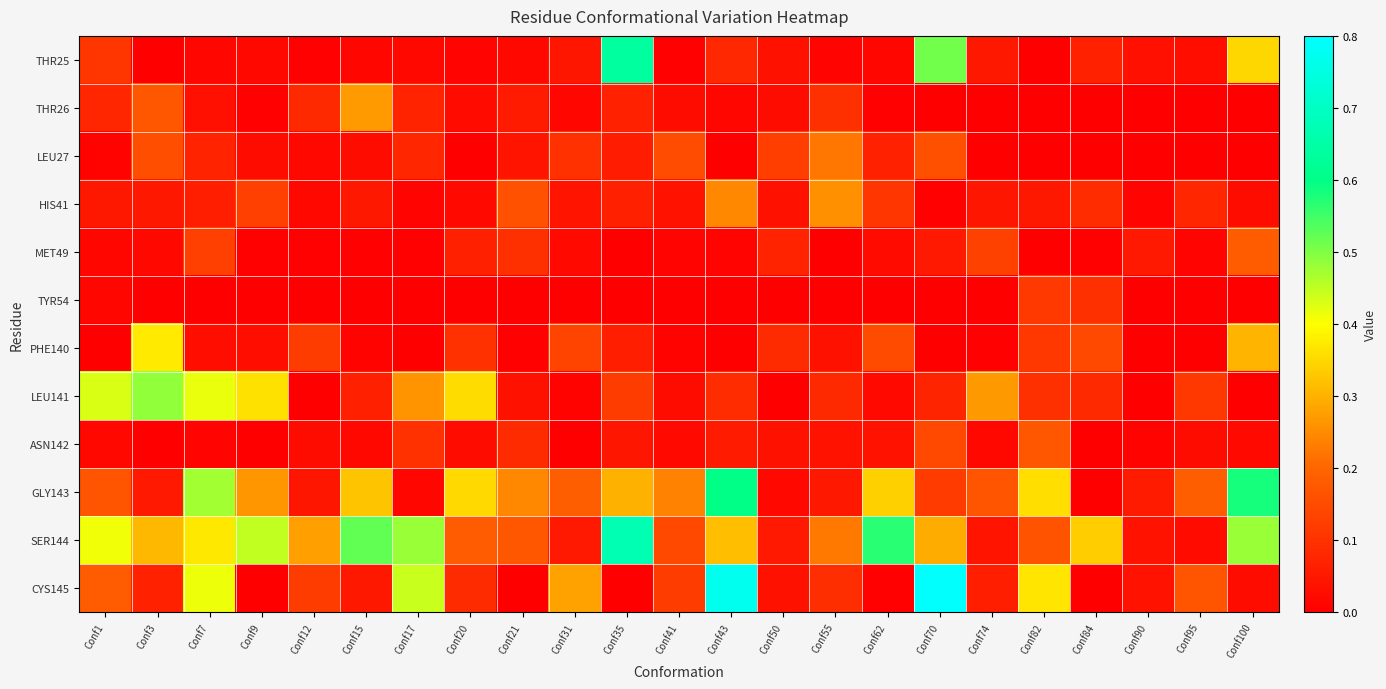

Which series has the largest total across all categories?

SER144